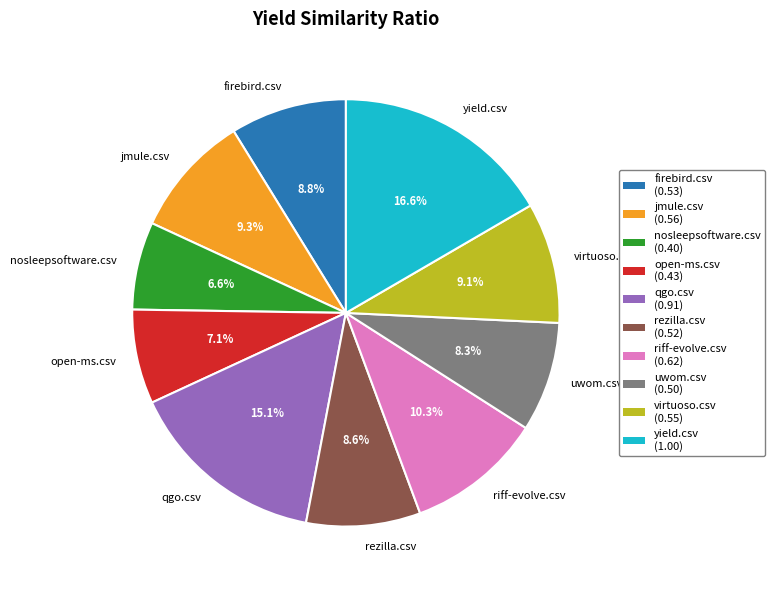

To the nearest percent, what is the difference between the largest and smallest slice percentages?

10%